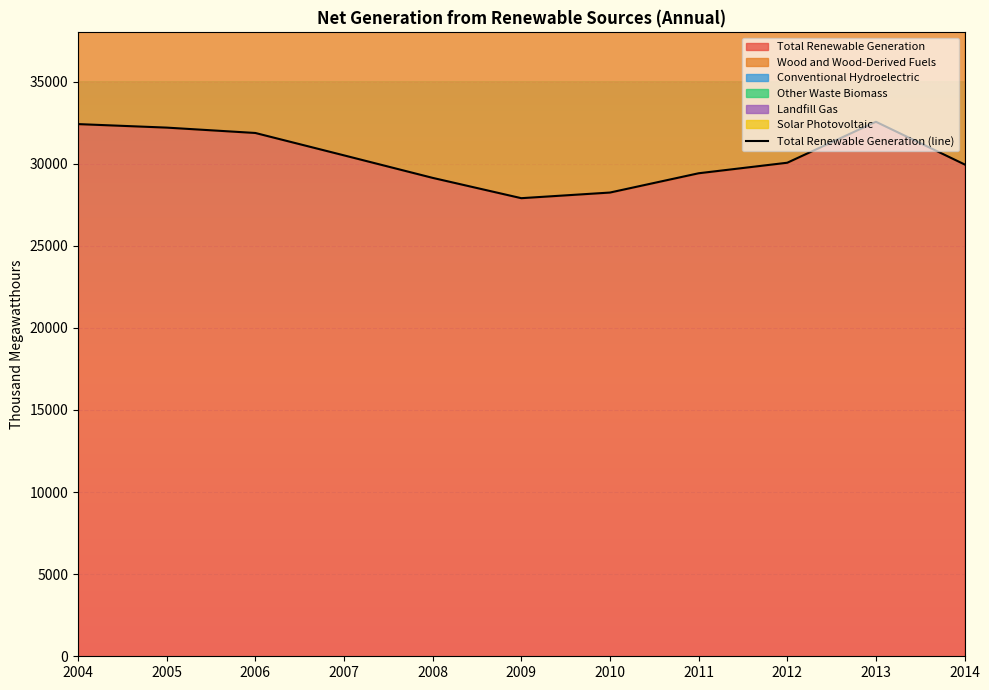

Reading left to right, what are all the values shown in this chart?

32413	32199	31872	30509	29138	27901	28244	29418	30060	32554	29957